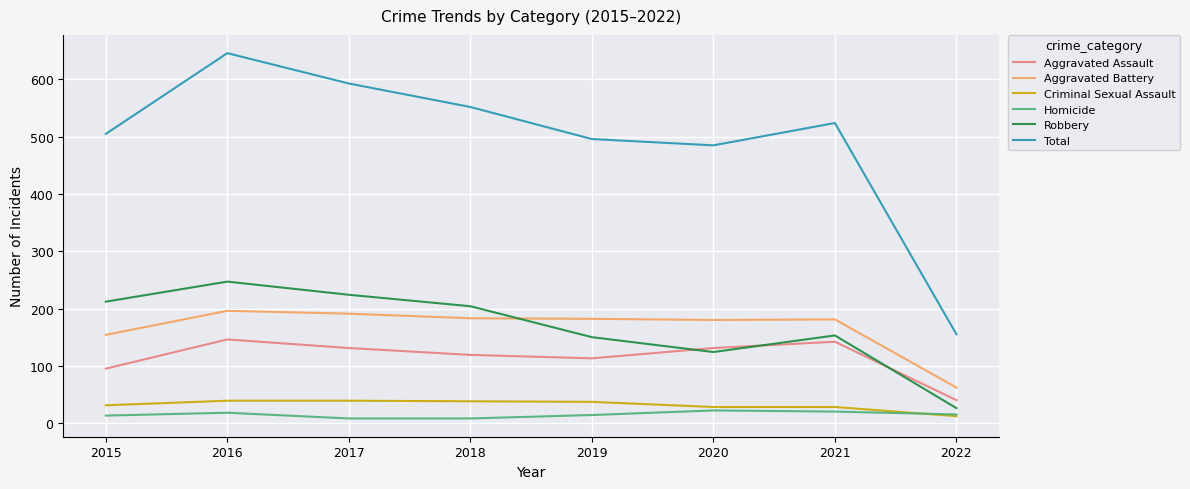

True or false: Total has a value of 1044 at 2016.

False